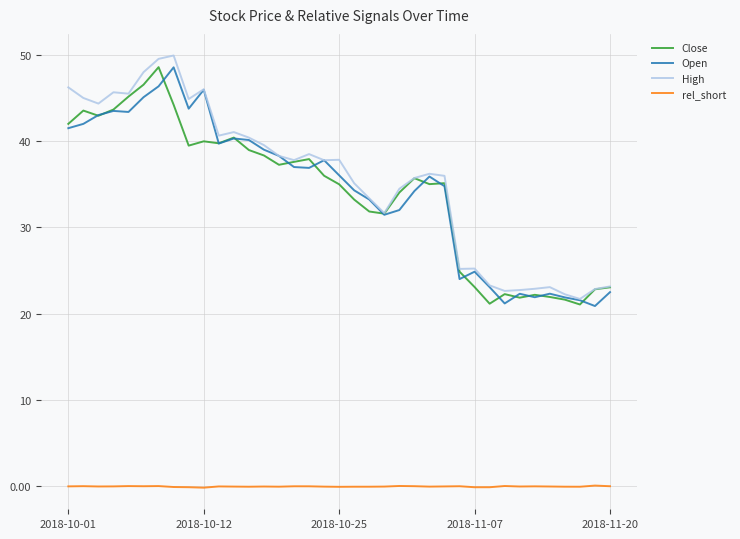

True or false: rel_short has more than 0 interior local peaks.

True